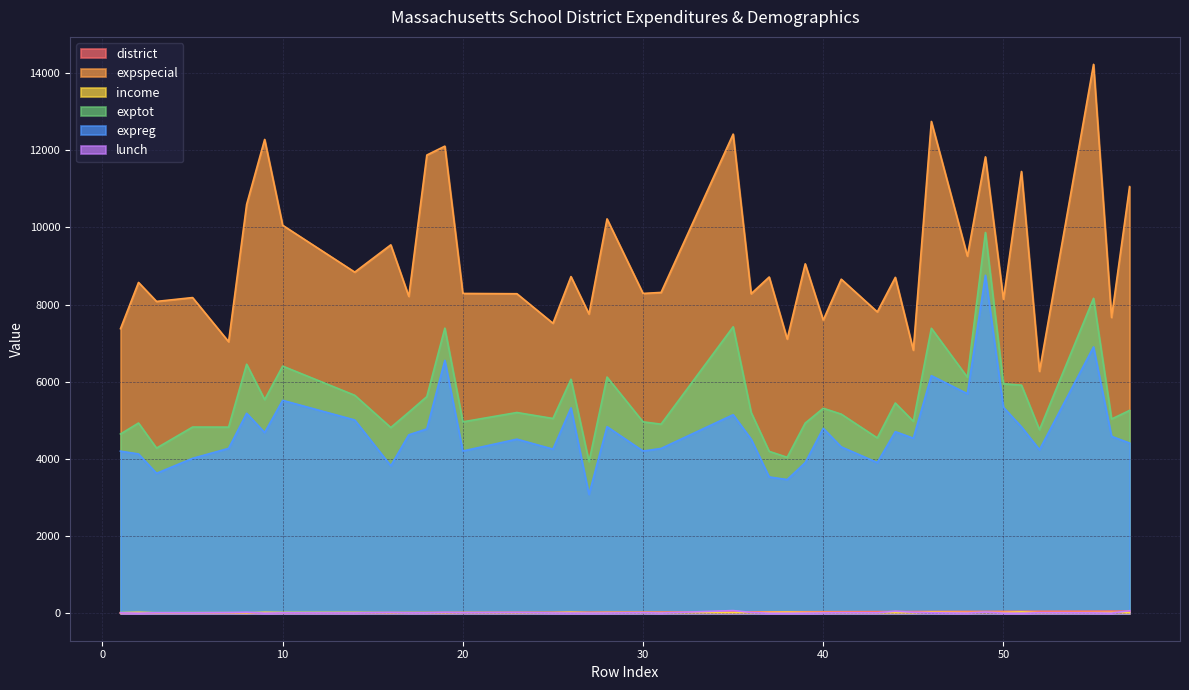

Is the value of exptot at 27 greater than the value of expspecial at 39?

No